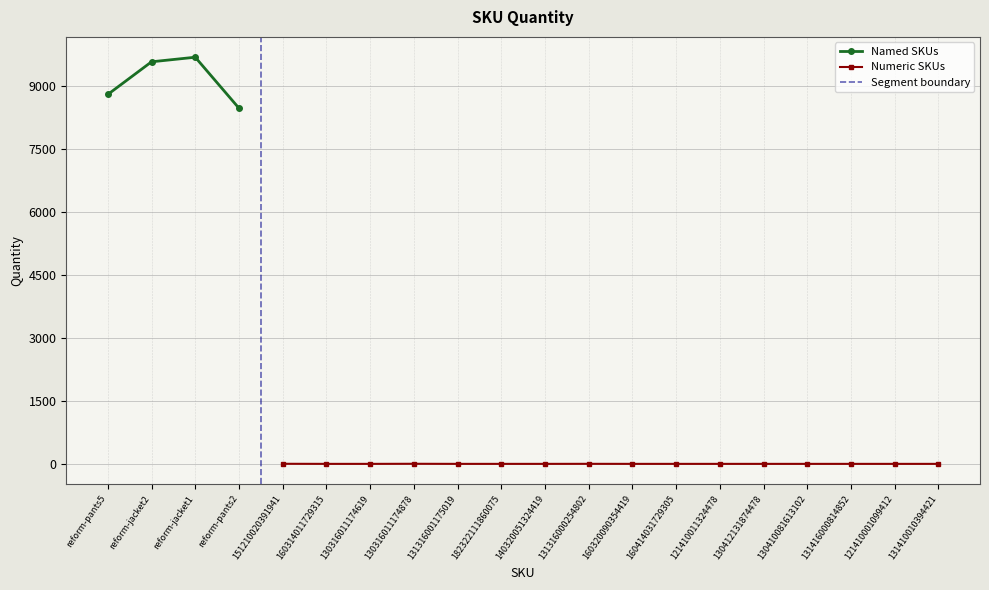

Is this an area chart (filled region under the line)?

No